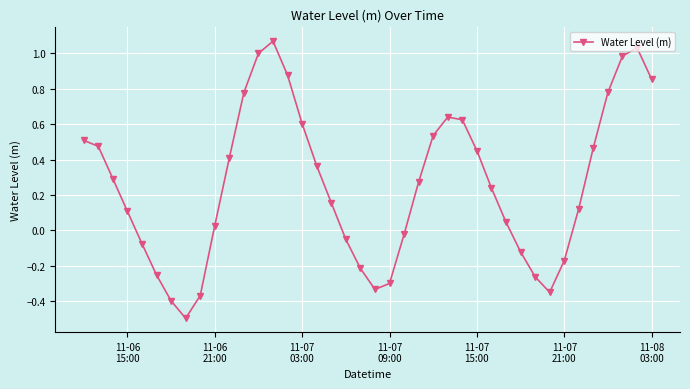

How many points are higher than both their immediate neighbors (excluding endpoints)?

3